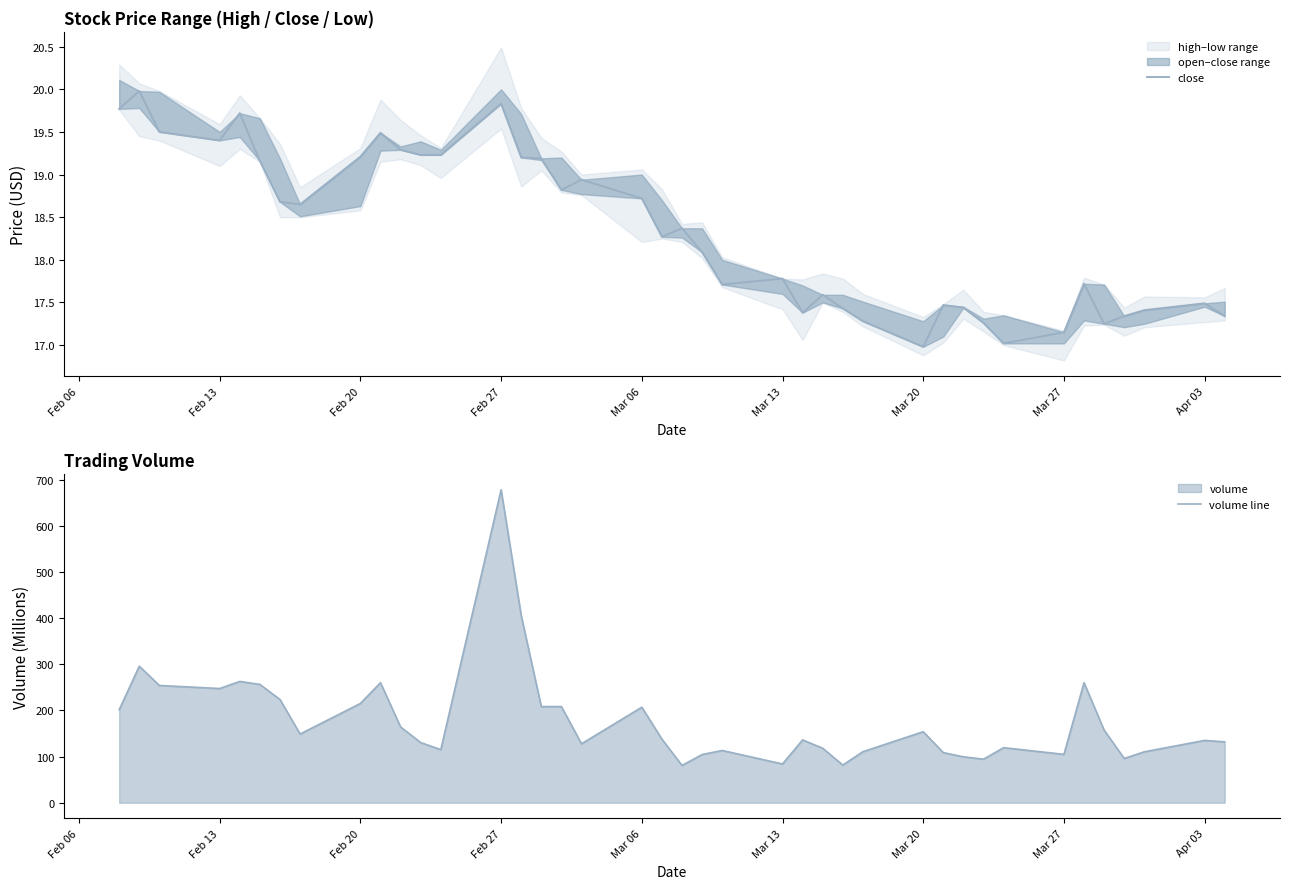

Rank the series by their maximum value, from highest to lowest.

volume line, close